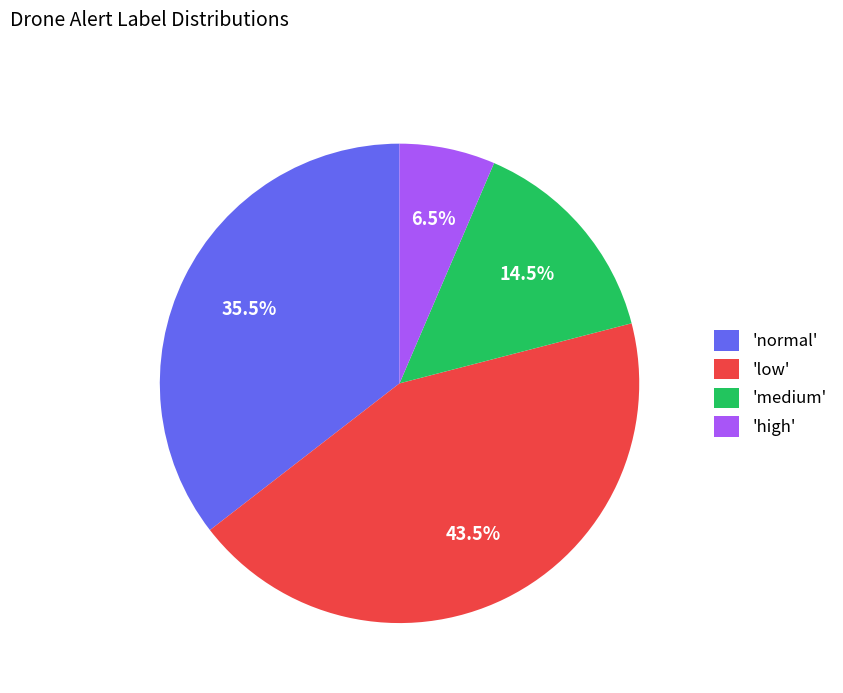

Is the sum of 'high' and 'medium' greater than half?

No